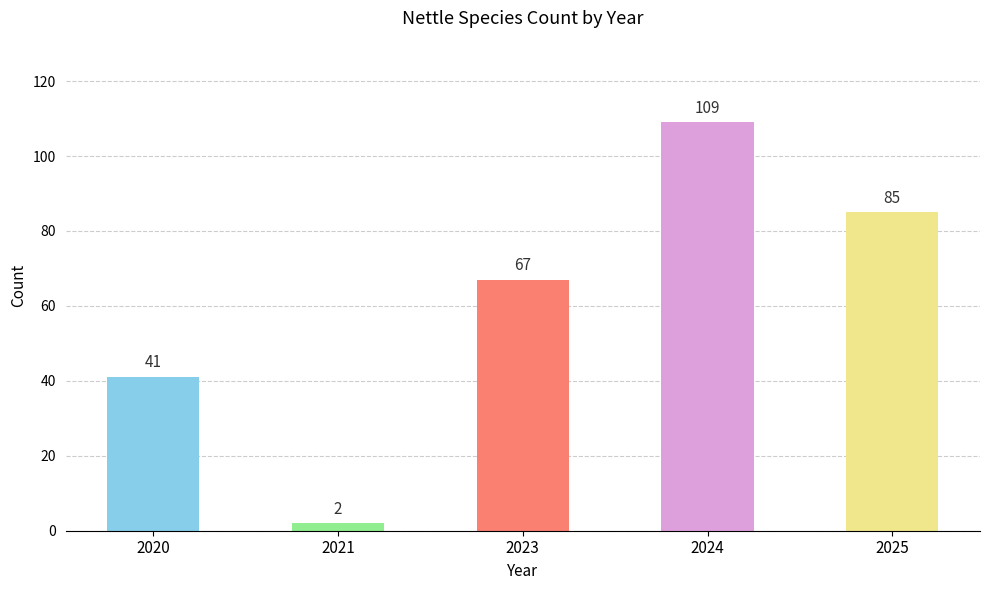

What is the value of the 1st bar from the left?

41